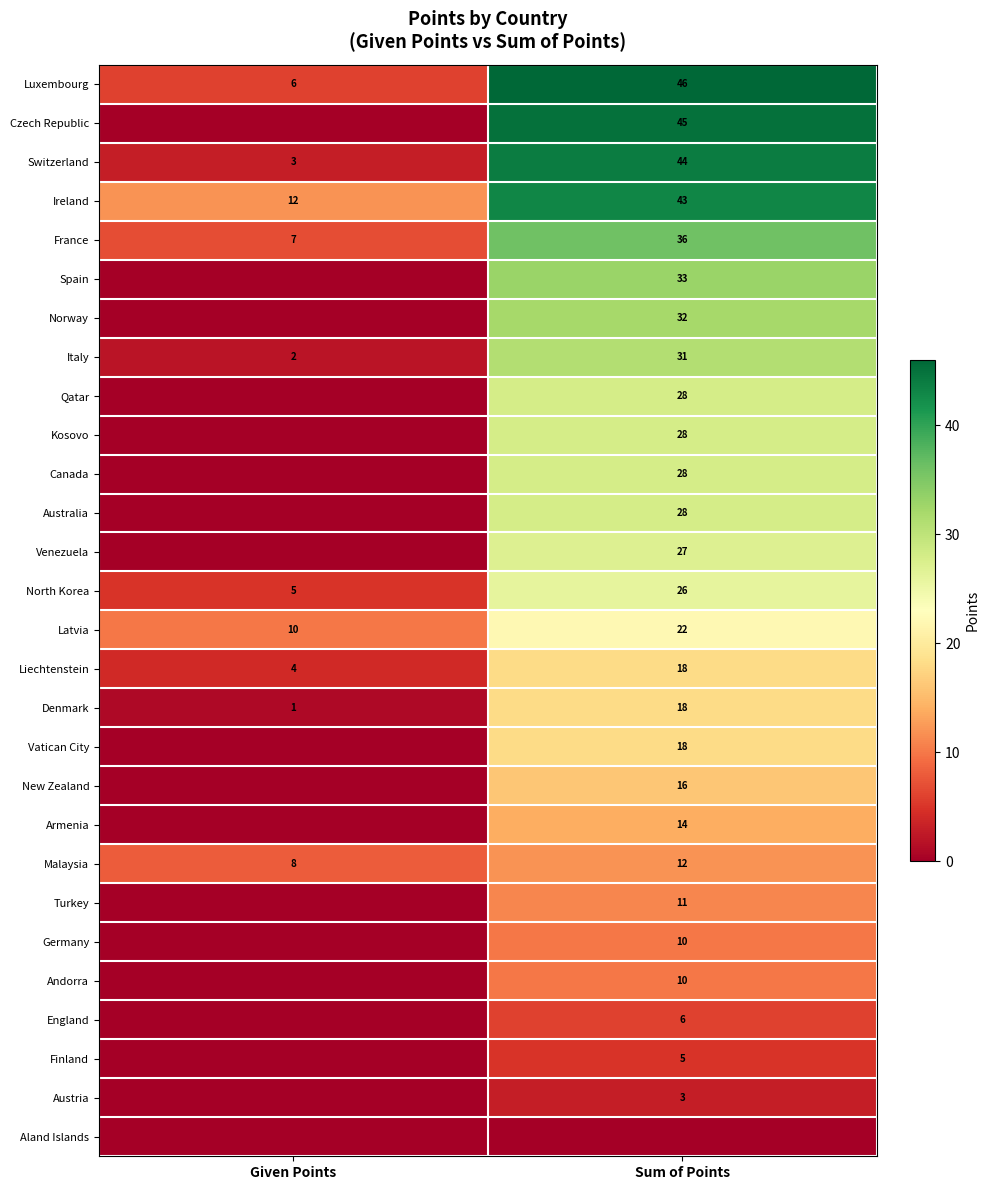

List the labels in order of Luxembourg value, largest first.

Sum of Points, Given Points